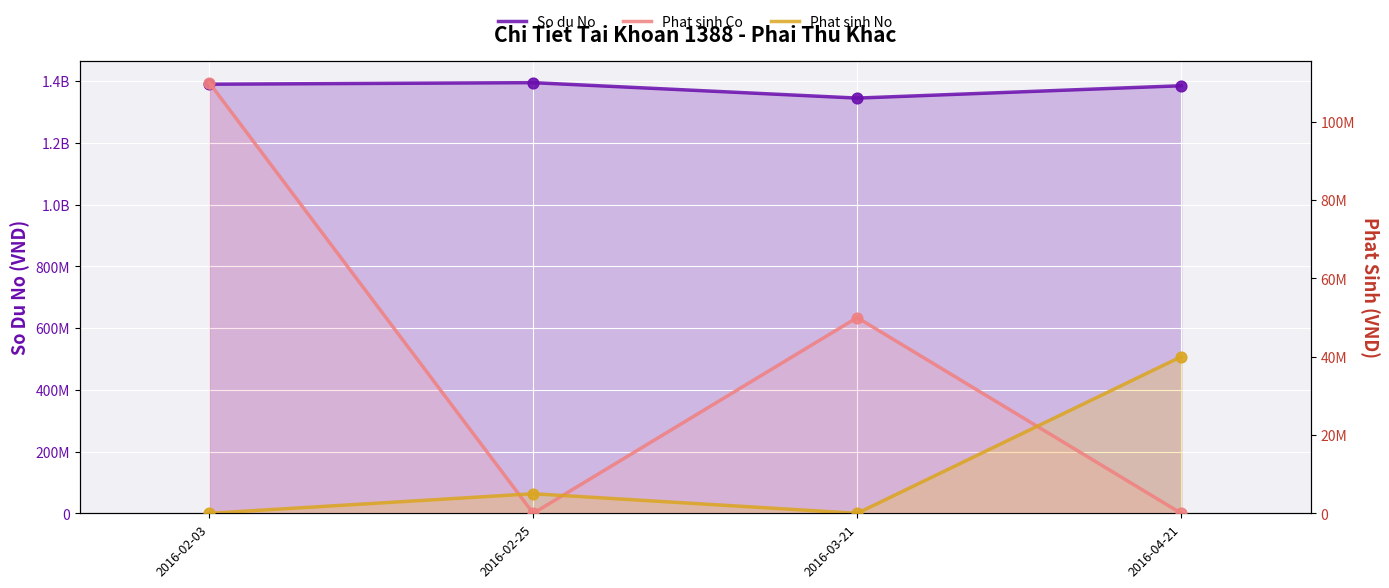

Which series has the widest spread of Y values?

Phat sinh Co